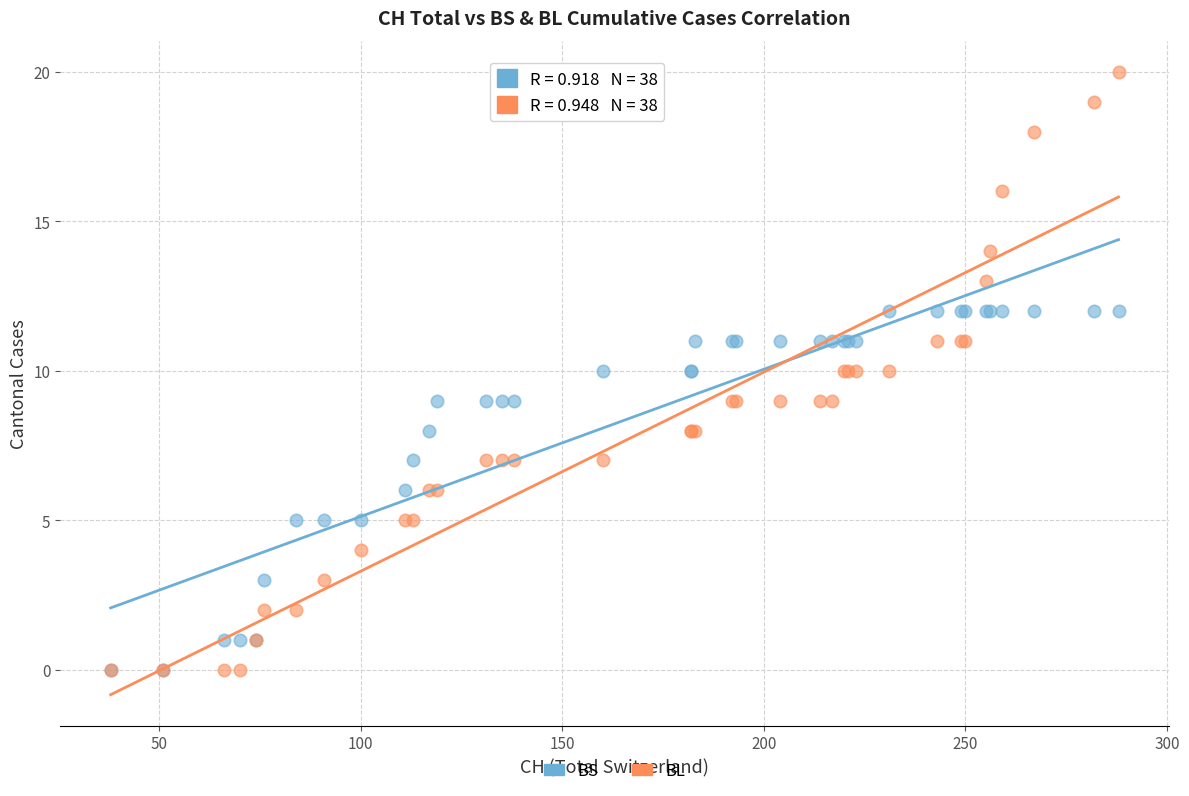

What are all the series names shown in the legend?

BS, BL